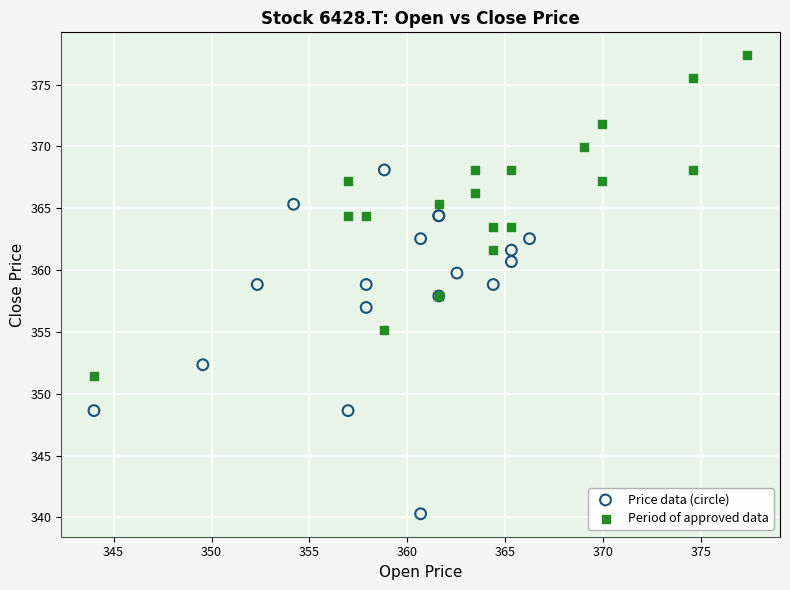

Which series reaches the minimum Y coordinate?

Price data (circle)